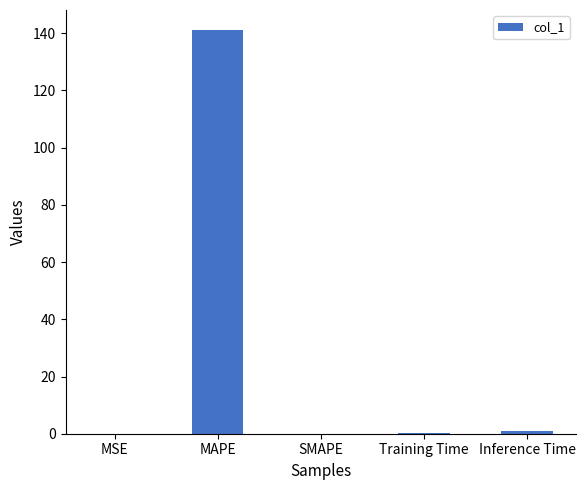

Count the number of data series in this chart.

1